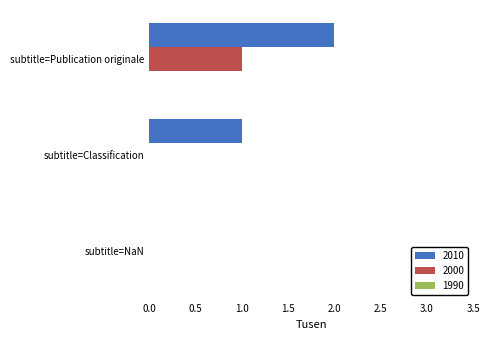

Which series has the largest total across all categories?

2010